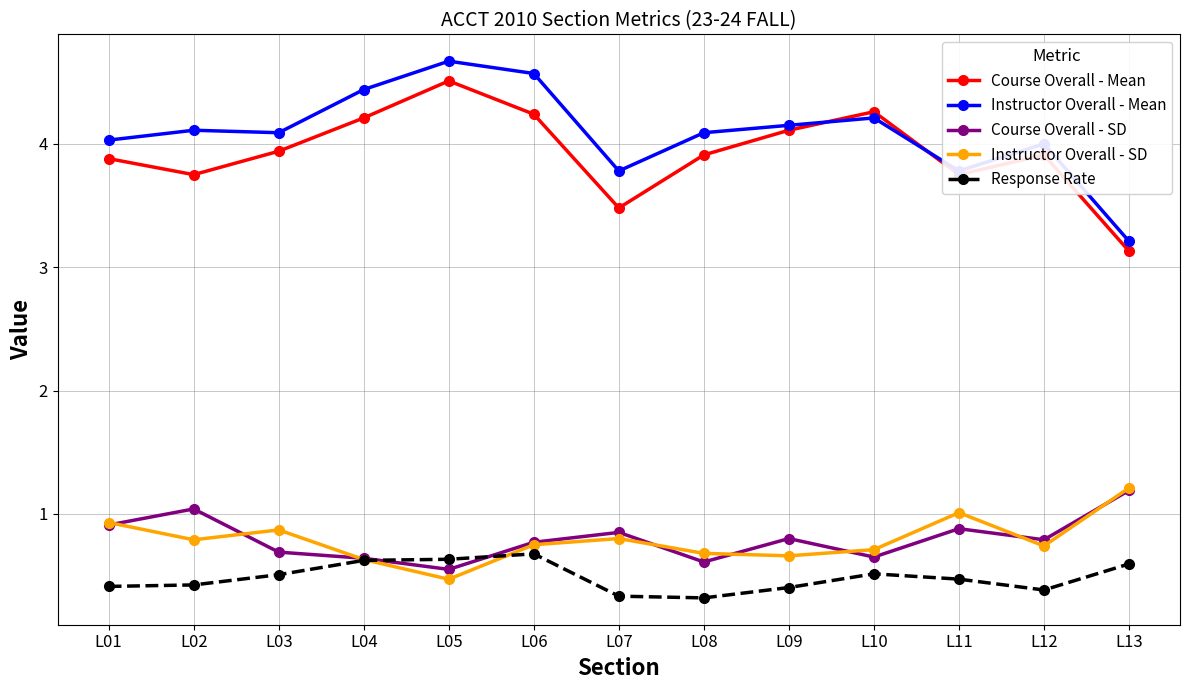

What is the value of the Response Rate point at the 3rd from the left?

0.5